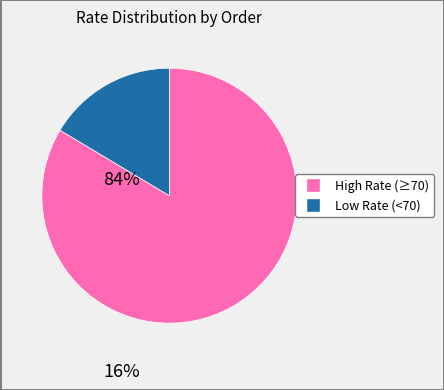

How many segments does this pie chart have?

2